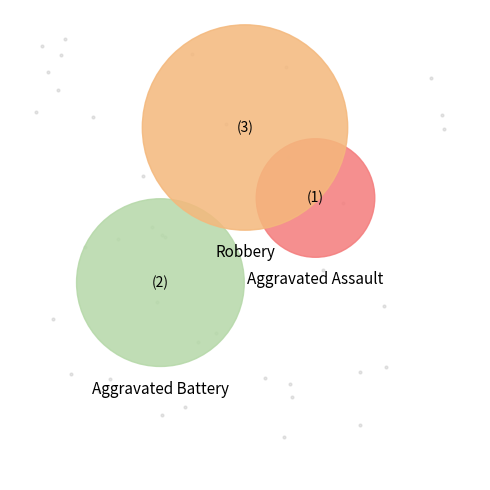

To the nearest percent, what is the combined percentage of Aggravated Assault and Aggravated Battery?

50%